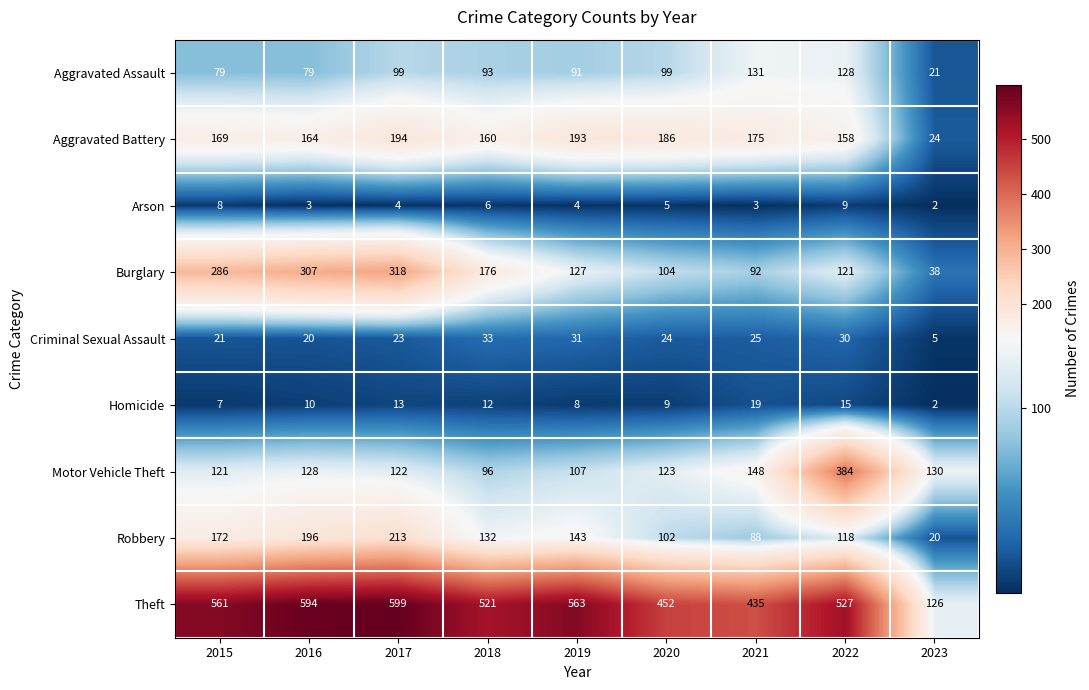

What is the difference between the Robbery values at 2019 and 2022?

25